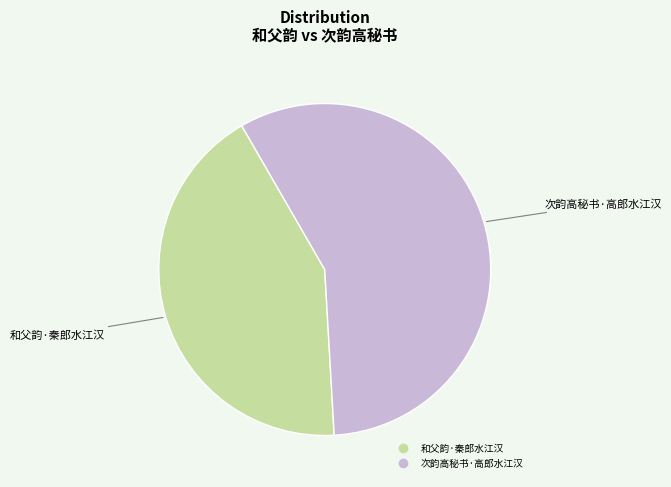

Rank the categories by value from highest to lowest.

次韵高秘书·高郎水江汉, 和父韵·秦郎水江汉